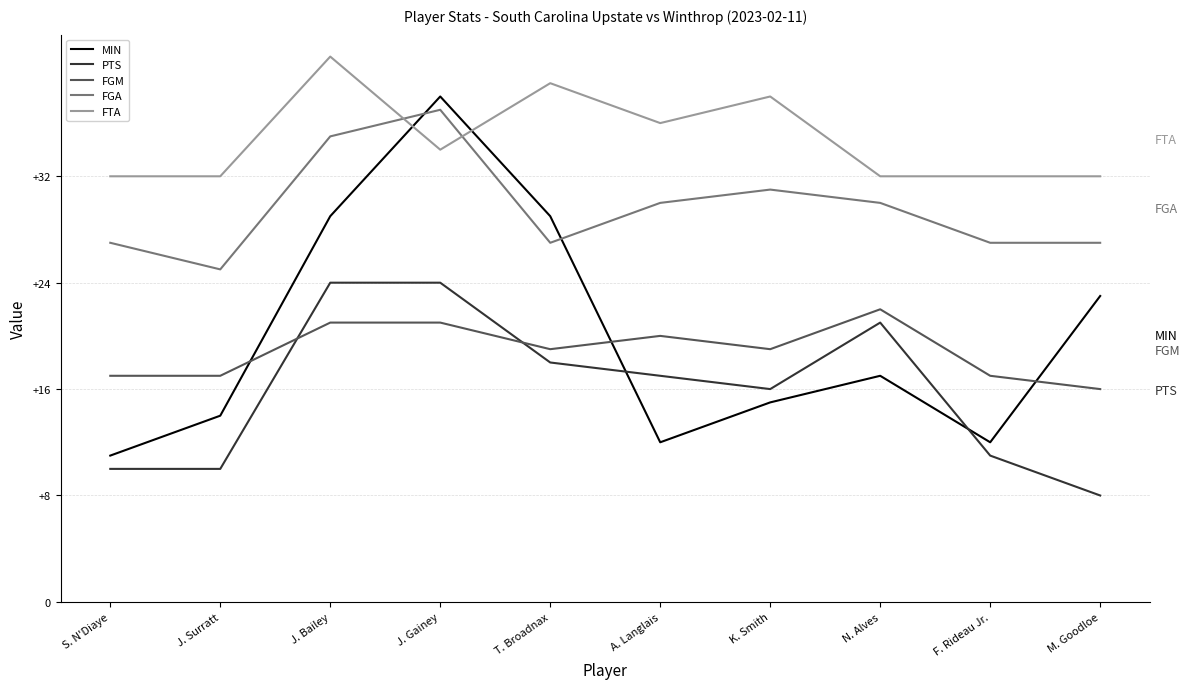

True or false: PTS and FTA cross at least once.

False